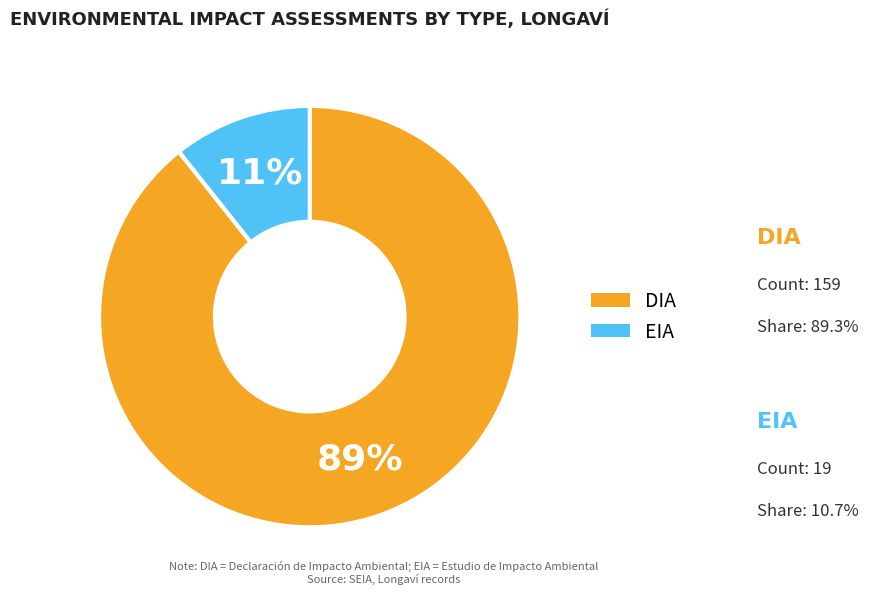

Which category has the biggest portion of the pie?

DIA